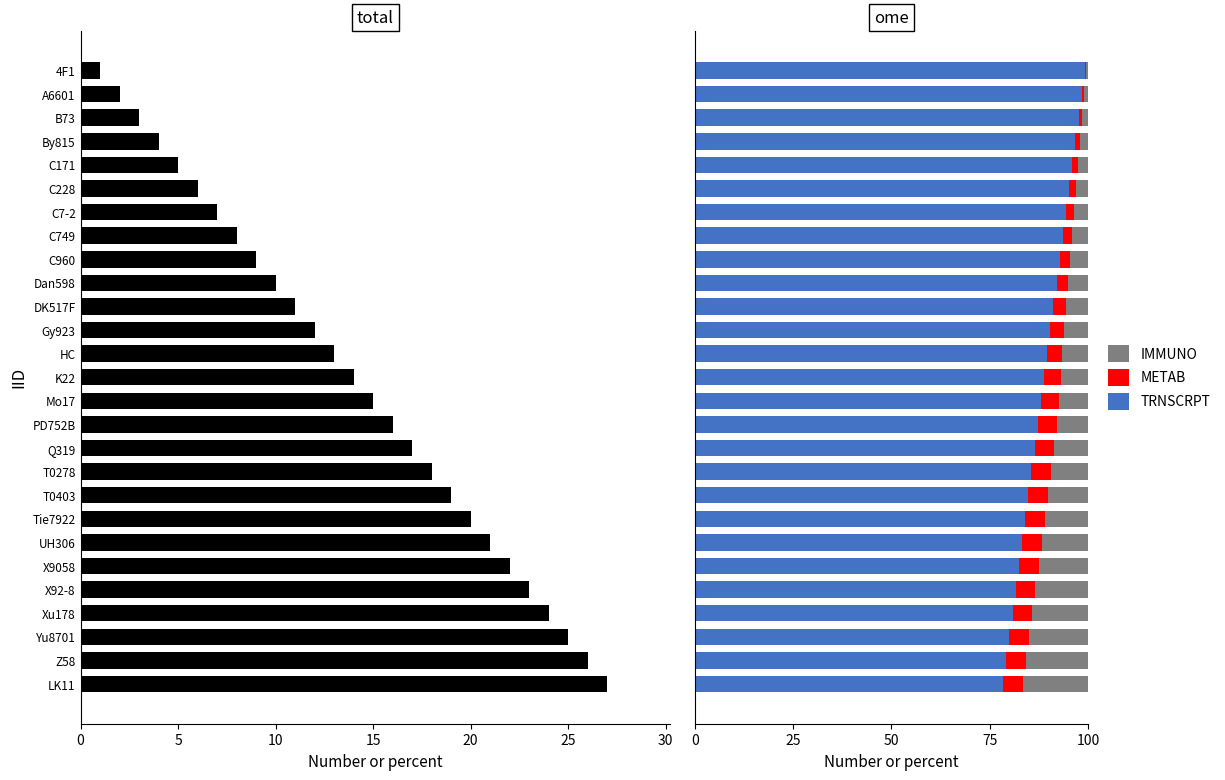

The value of METAB at T0403 is 7.4. True or false?

False